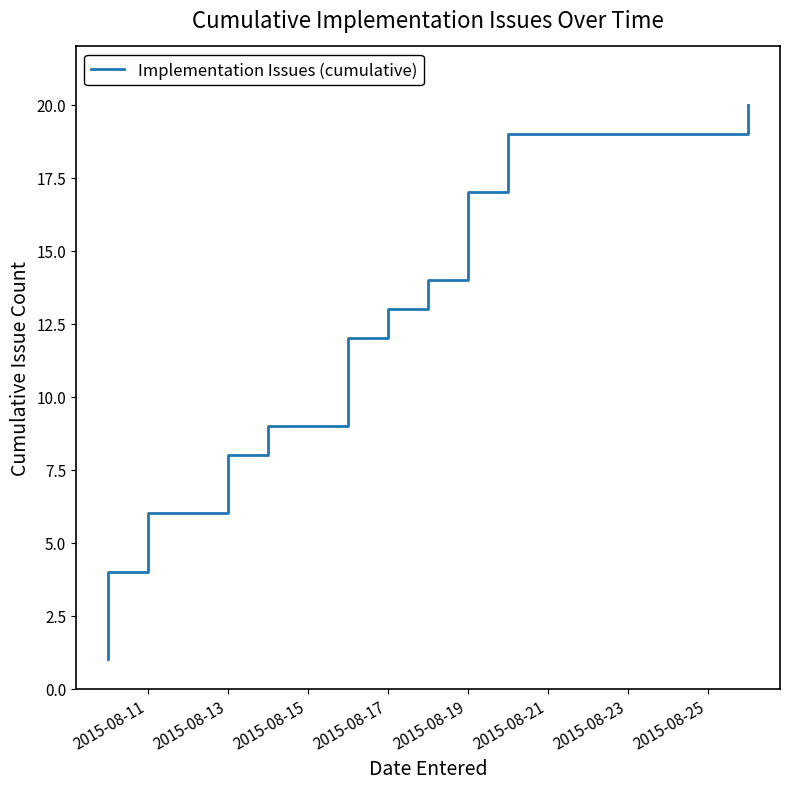

Reading left to right, what are all the values shown in this chart?

1	2	3	4	5	6	7	8	9	10	11	12	13	14	15	16	17	18	19	20